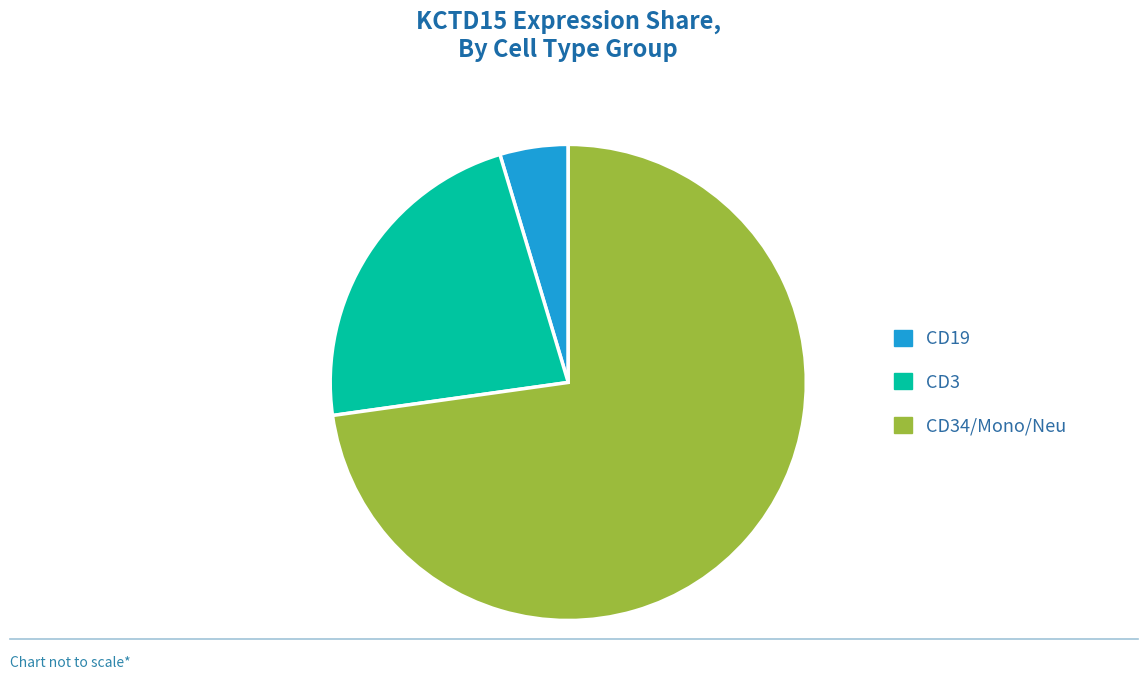

Is there any slice that represents more than half of the pie?

Yes